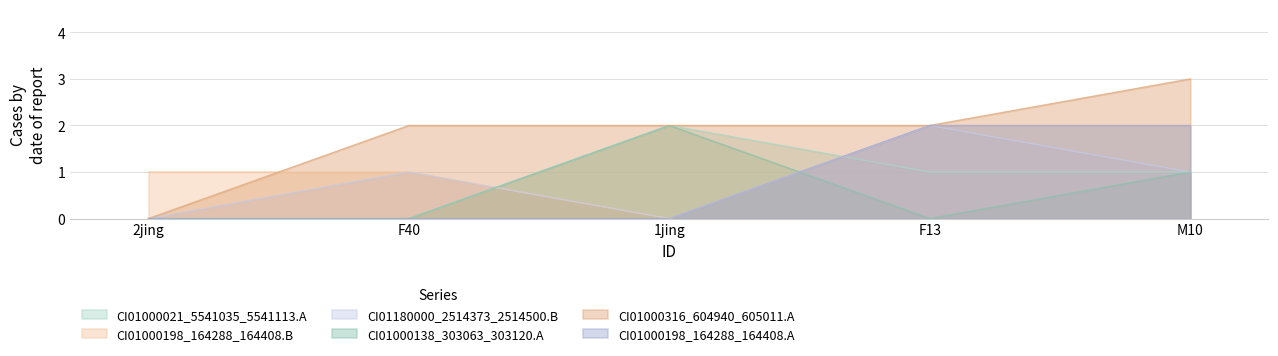

Rank the categories by CI01000316_604940_605011.A value from lowest to highest.

2jing, F40, 1jing, F13, M10